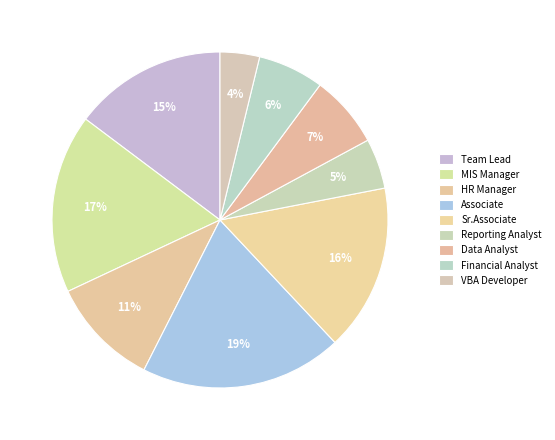

Count the number of slices in the pie.

9